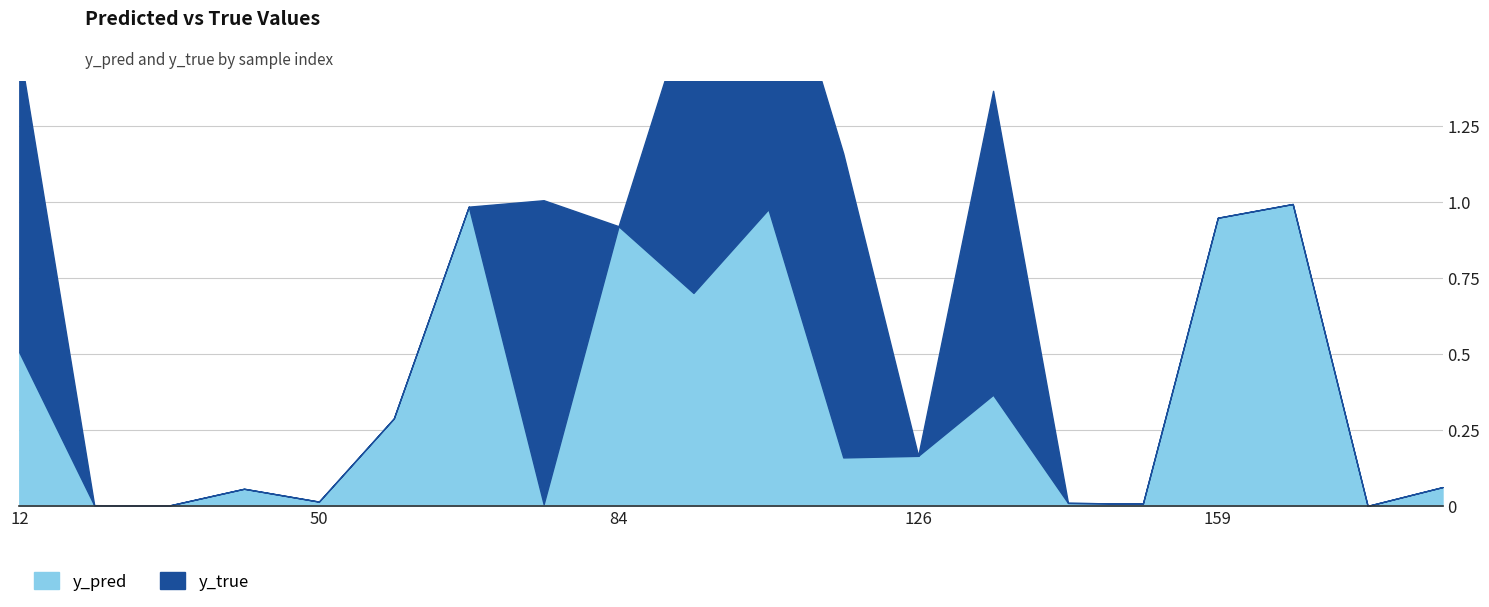

Rank the series by their maximum value, from lowest to highest.

y_pred, y_true